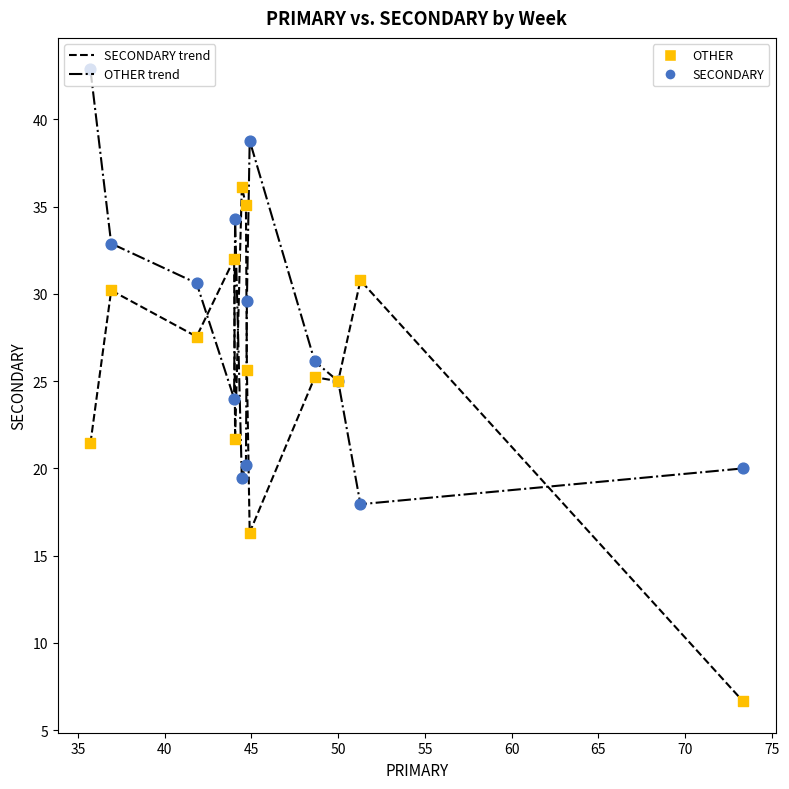

What is the X range (max minus min) for the scatter plot?

37.6